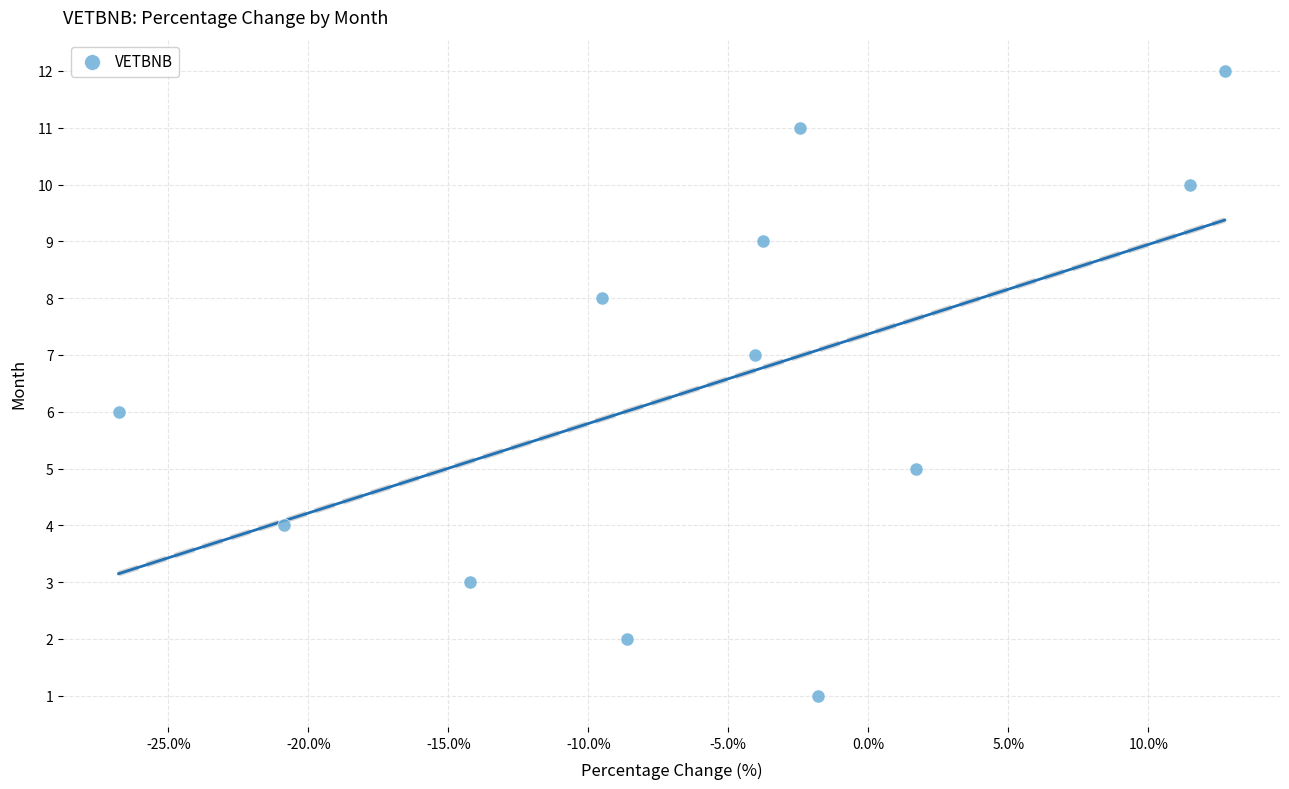

What is the range of Y values (max minus min)?

11